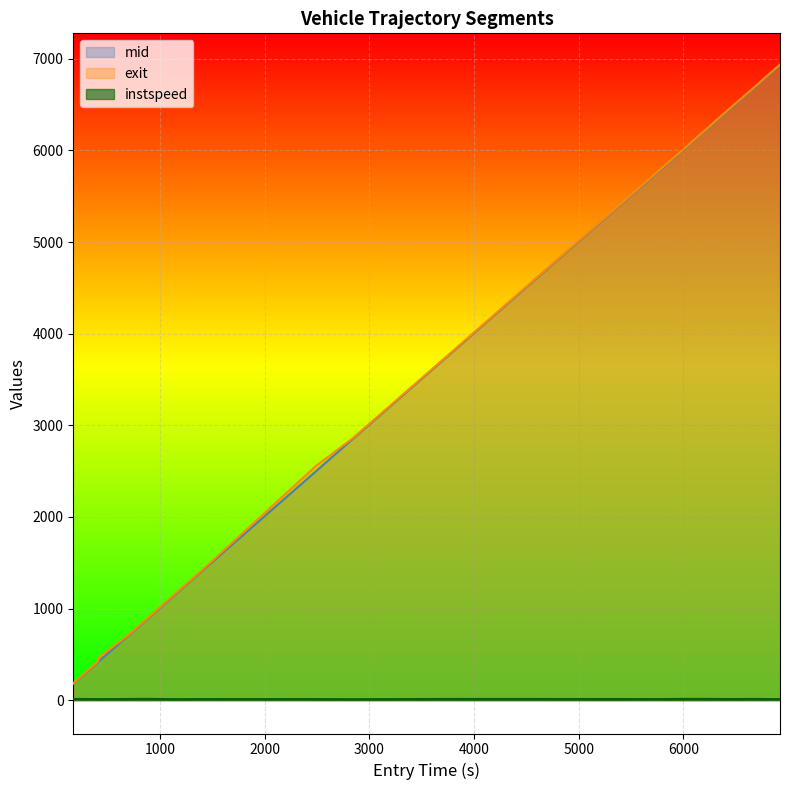

What is the approximate value of entry at 7267?

6807.2